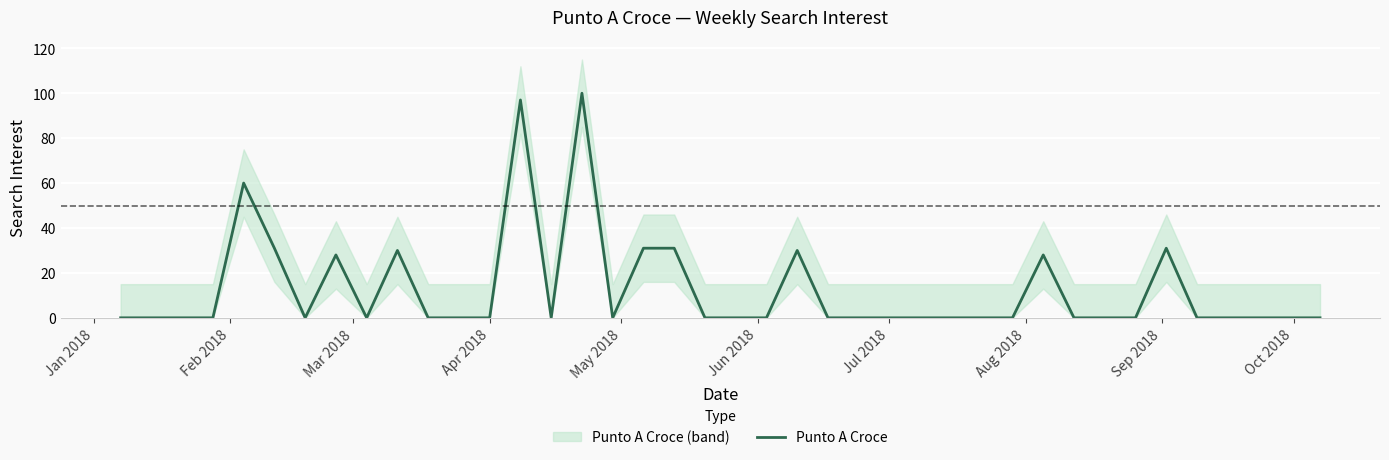

The value of Punto A Croce at Apr 2018 is 58. True or false?

False